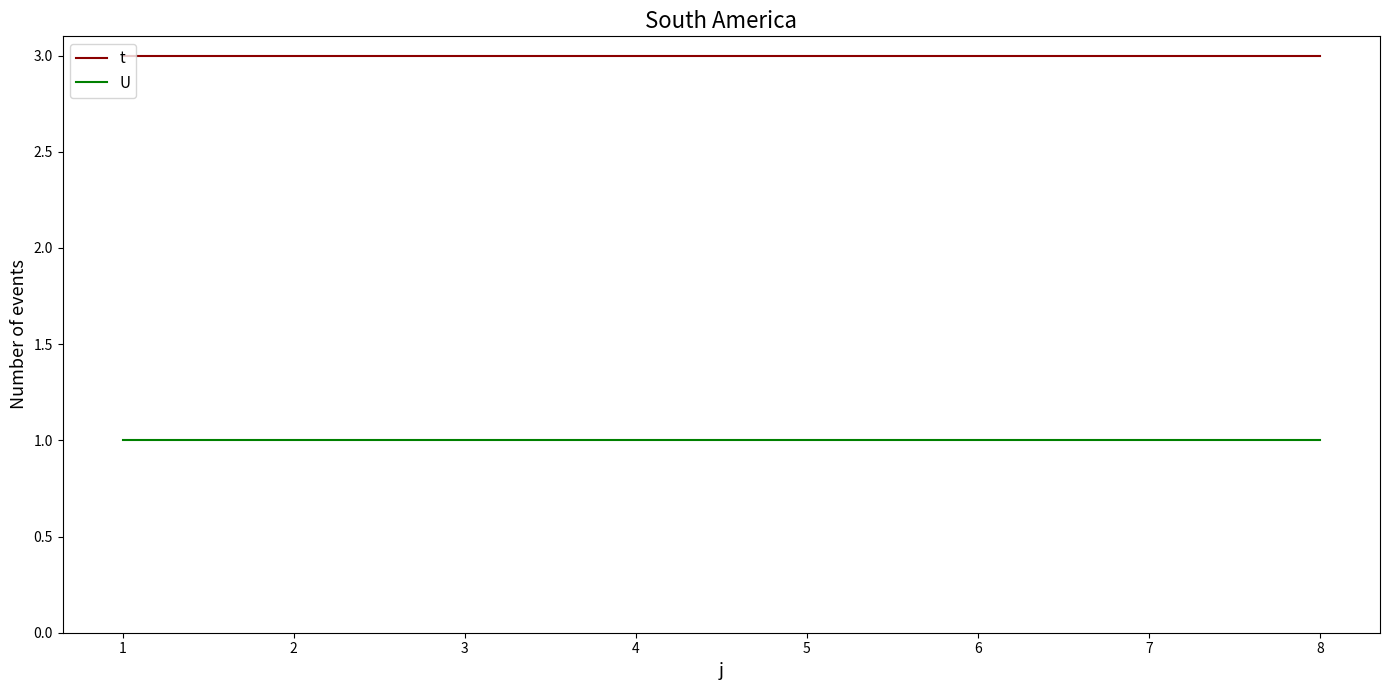

Is it true that t equals 3 at 4?

True